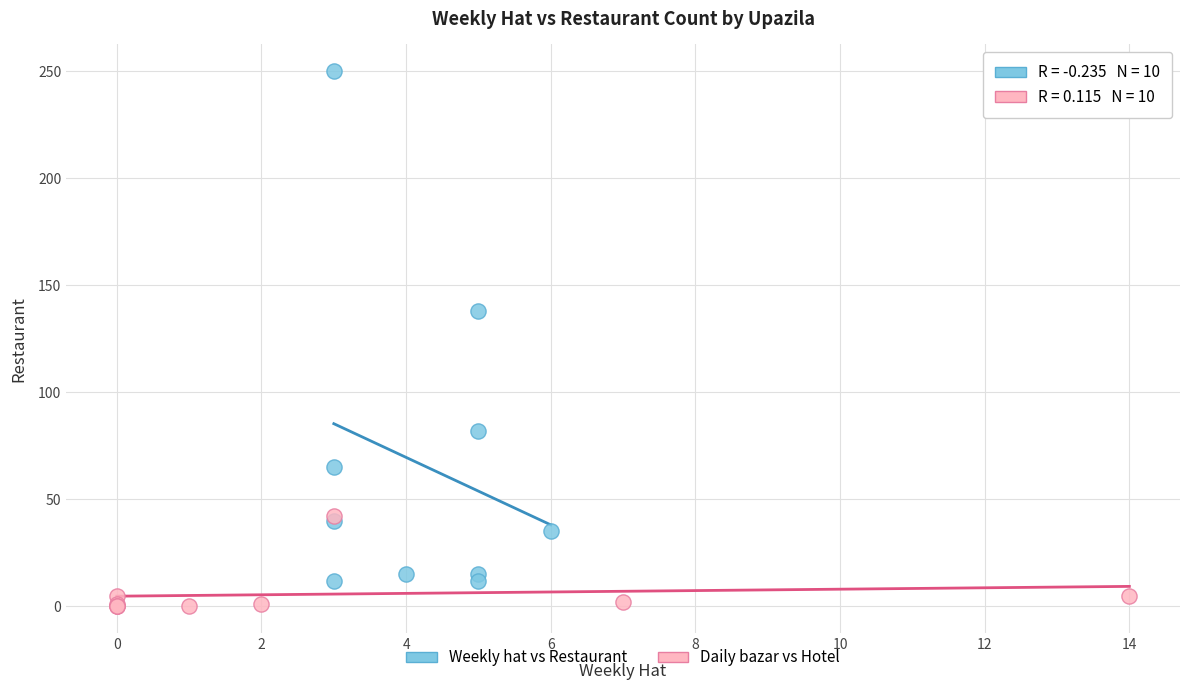

Which series contains the highest Y value?

Weekly hat vs Restaurant